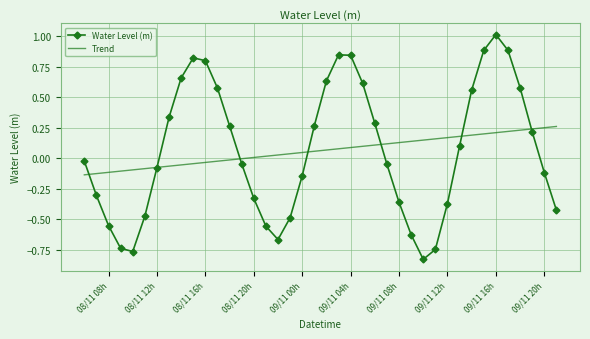

Which series has the largest range (max minus min)?

Water Level (m)